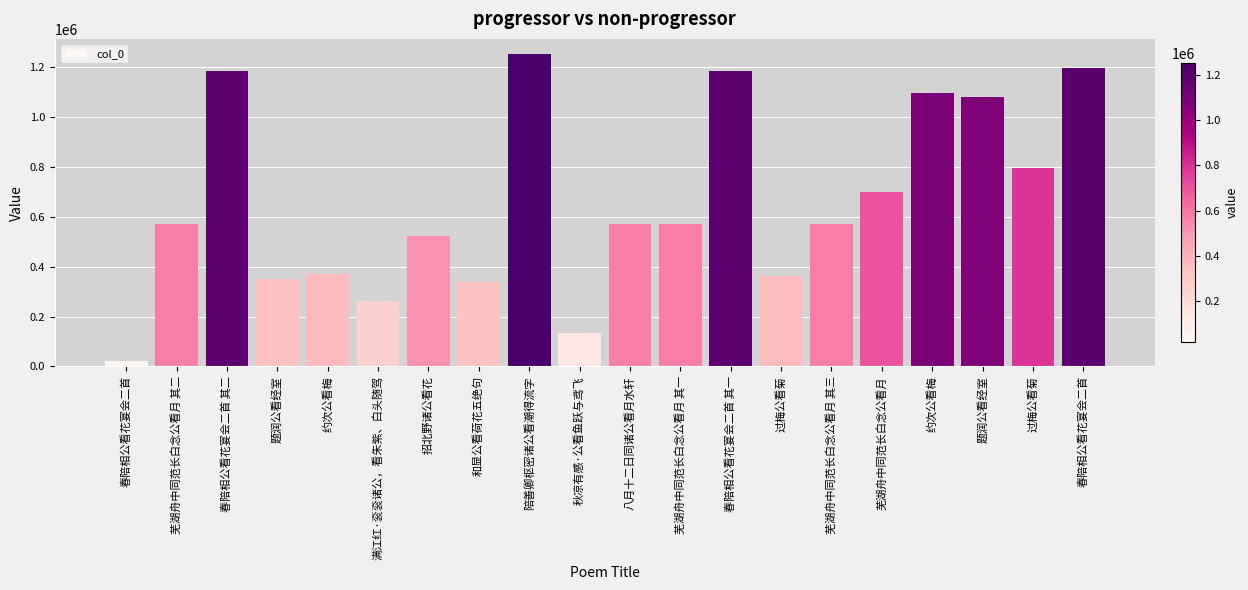

How many series are shown in this chart?

1